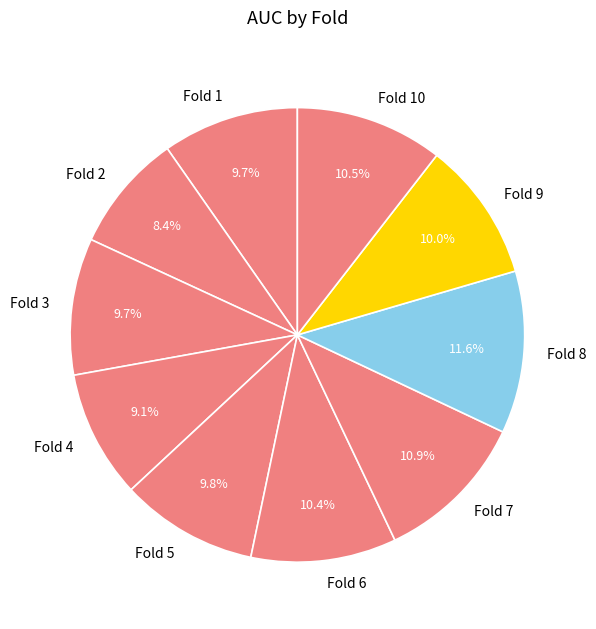

Does Fold 6 account for over 50% of the chart?

No